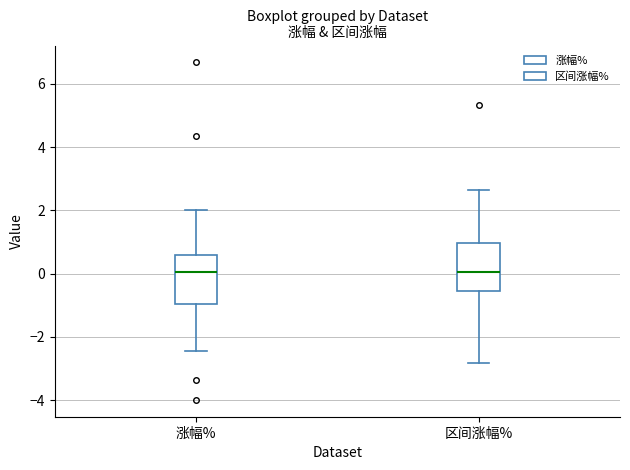

Reading left to right, read every box against the y-axis: the position of its median line, the range the box covers, and the ends of its whiskers. The values are not printed on the chart, so give them approximately, as read against the axis.

涨幅%: median 0.0, box -1.0 to 0.6, whiskers -2.4 to 2.0
区间涨幅%: median 0.0, box -0.6 to 1.0, whiskers -2.8 to 2.6